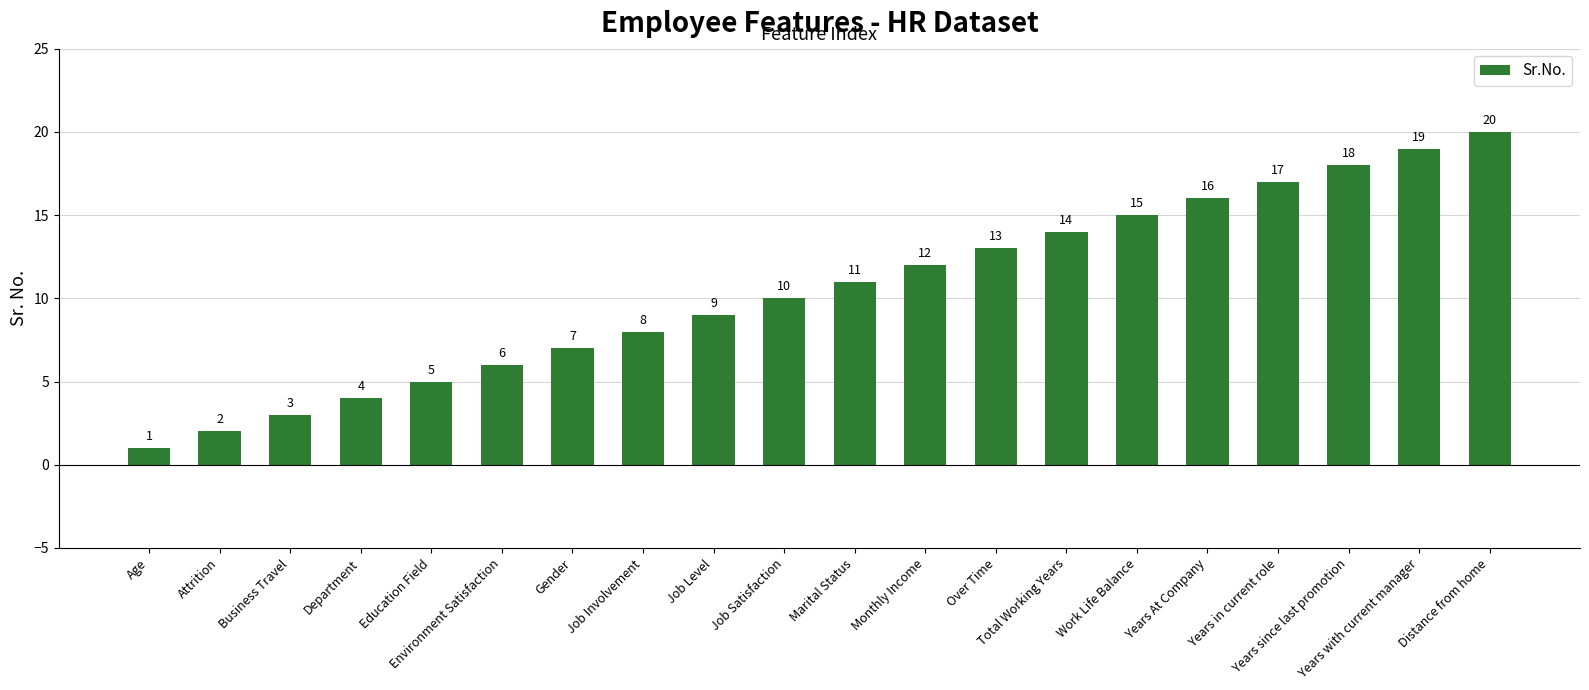

What is the label of the 7th bar from the right?

Total Working Years